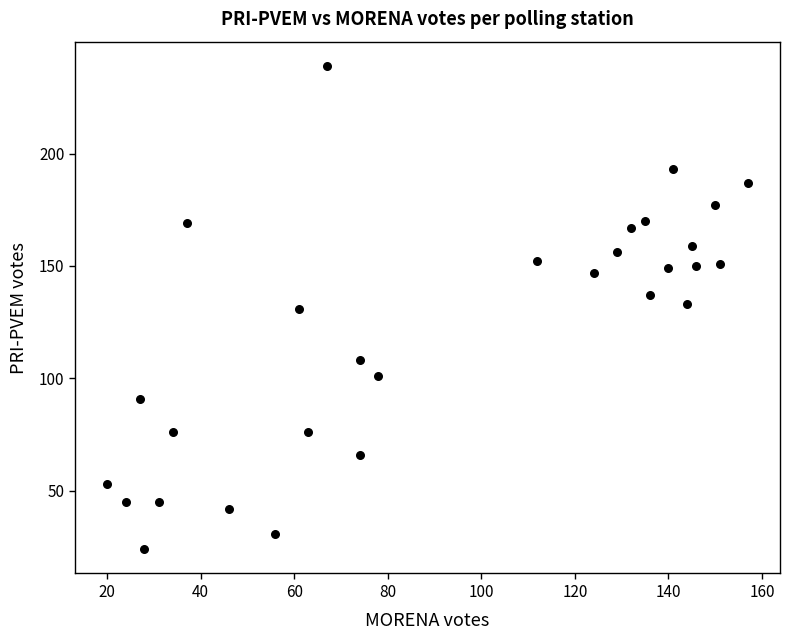

What is the range of X values (max minus min)?

137